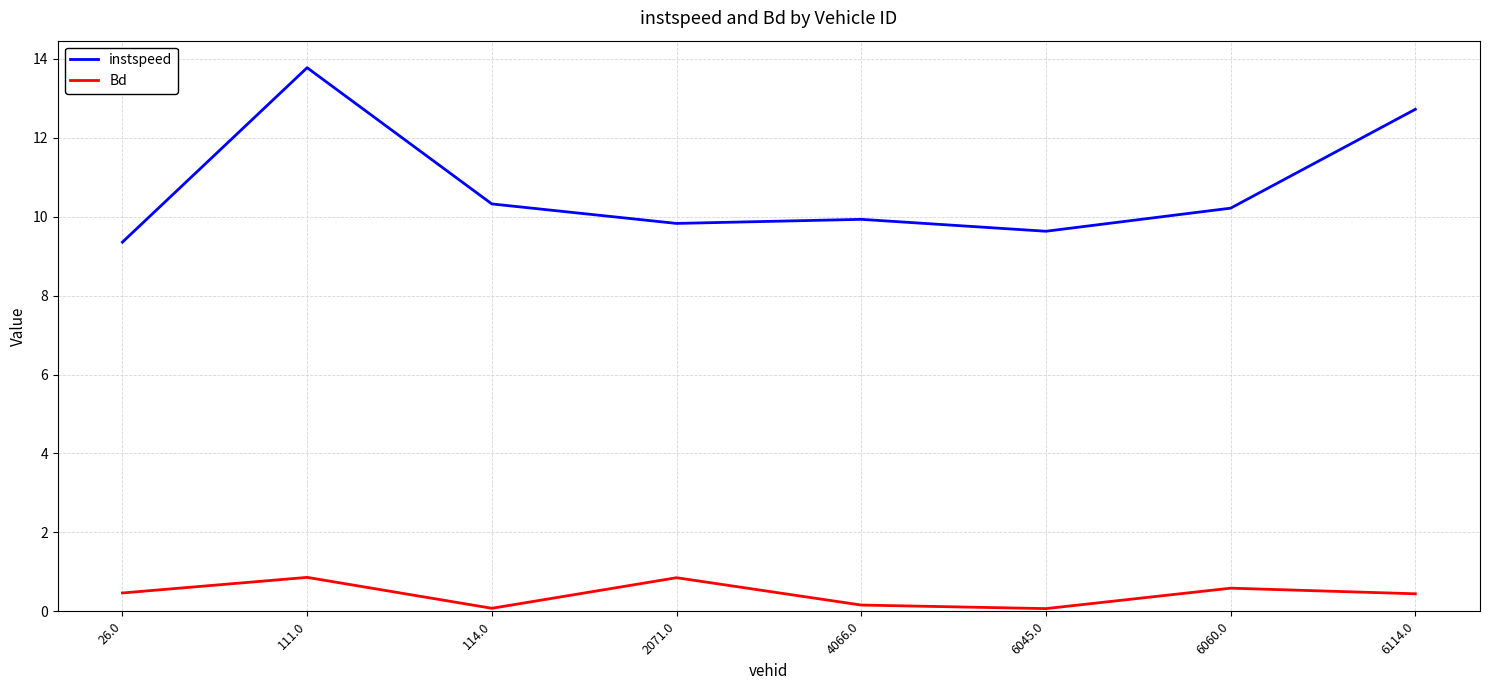

True or false: Bd and instspeed cross at least once.

False